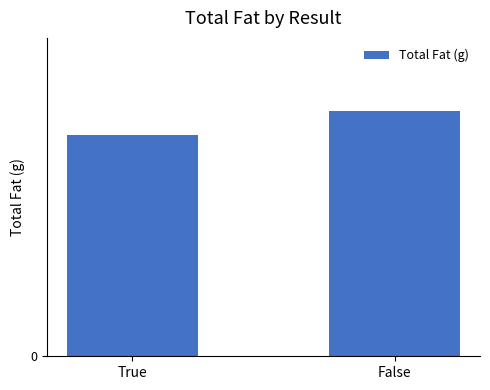

Rank the categories by value from highest to lowest.

False, True